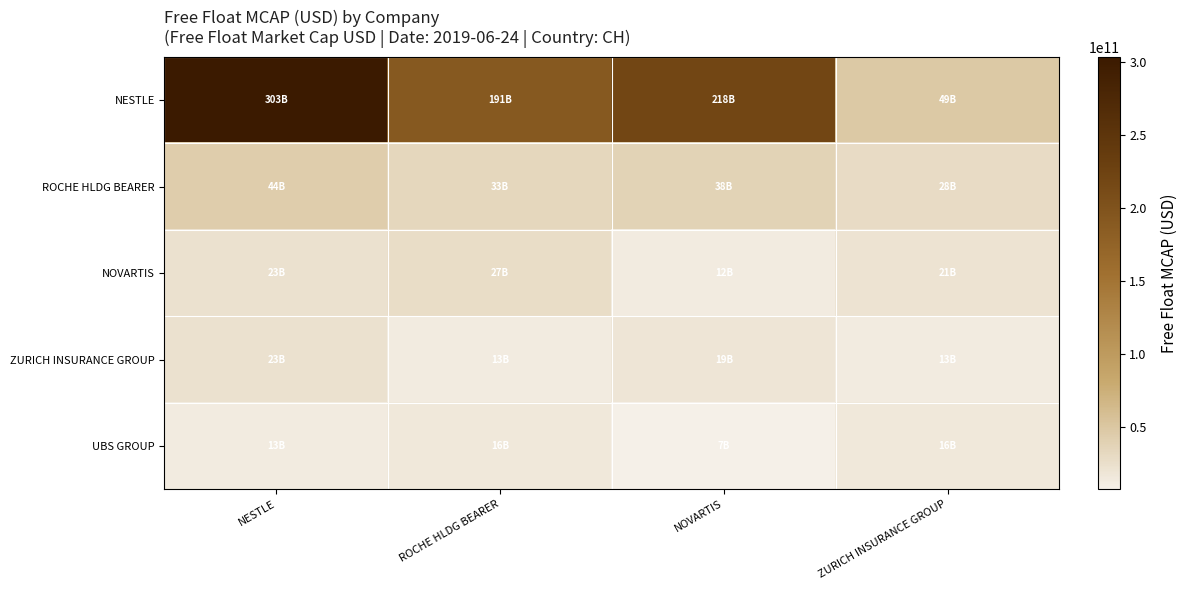

Which series changed the most between NESTLE and ZURICH INSURANCE GROUP?

NESTLE